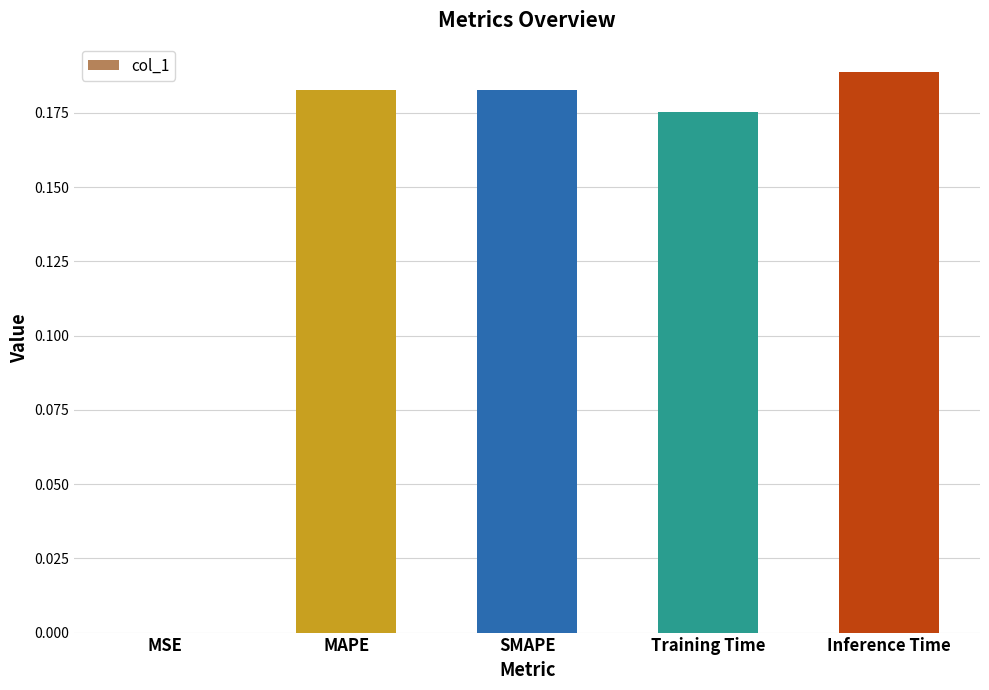

What is the sum of the values at SMAPE and MAPE?

0.4